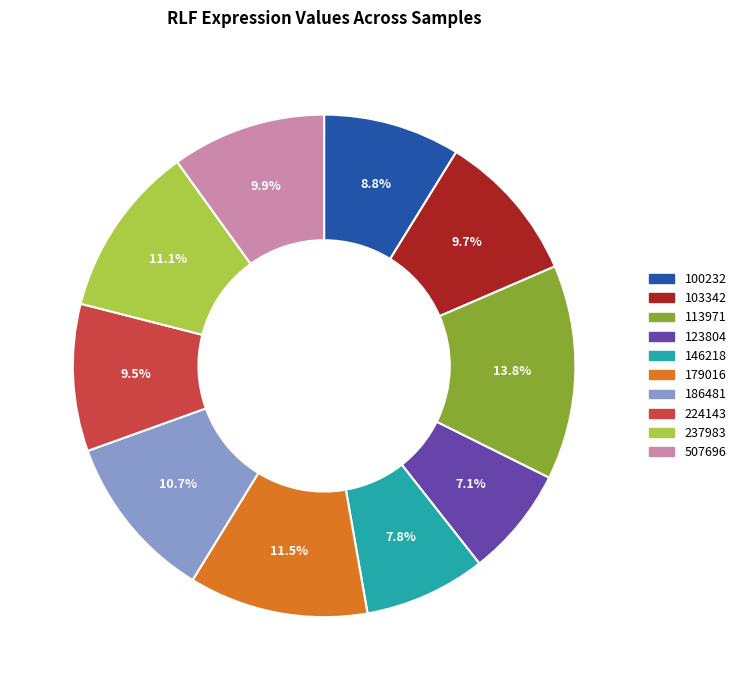

Is 224143 the majority of the pie?

No